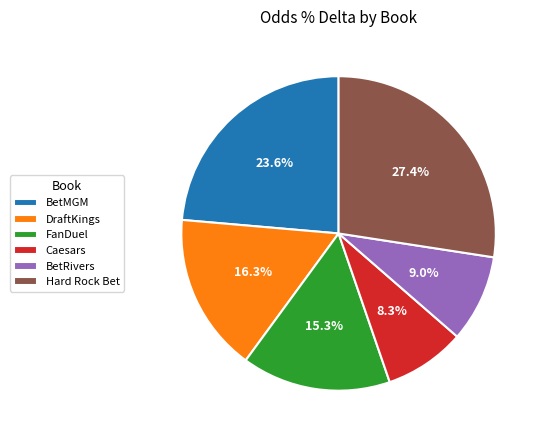

Rank the categories by value from highest to lowest.

Hard Rock Bet, BetMGM, DraftKings, FanDuel, BetRivers, Caesars